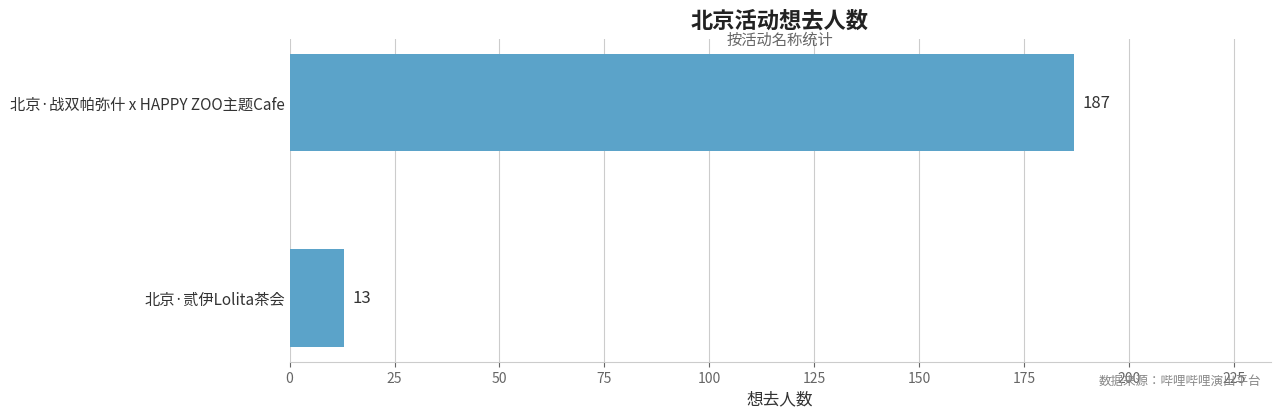

Reading bottom to top, transcribe all the data shown in this chart.

13	187